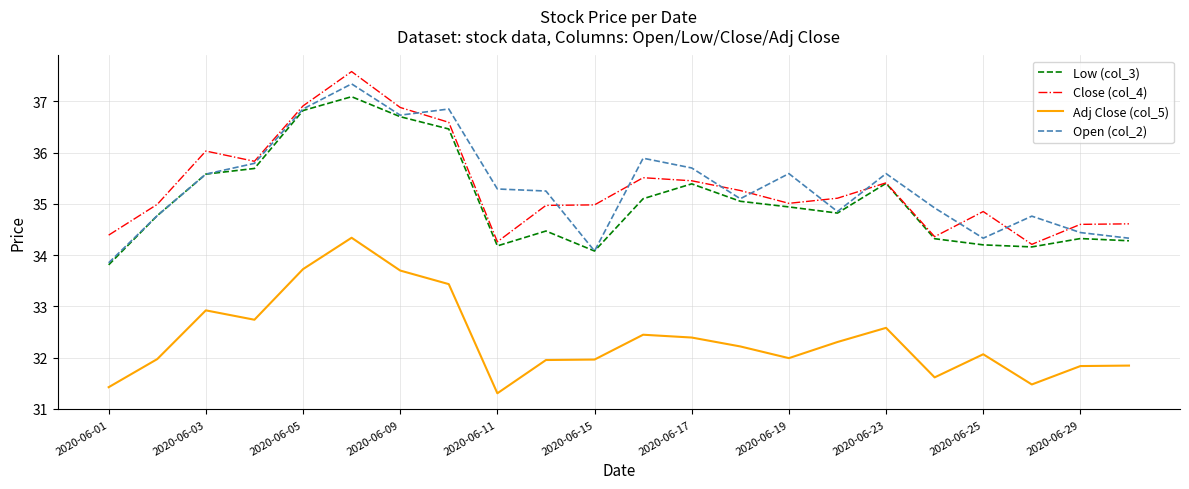

True or false: Adj Close (col_5) and Open (col_2) intersect in this chart.

False